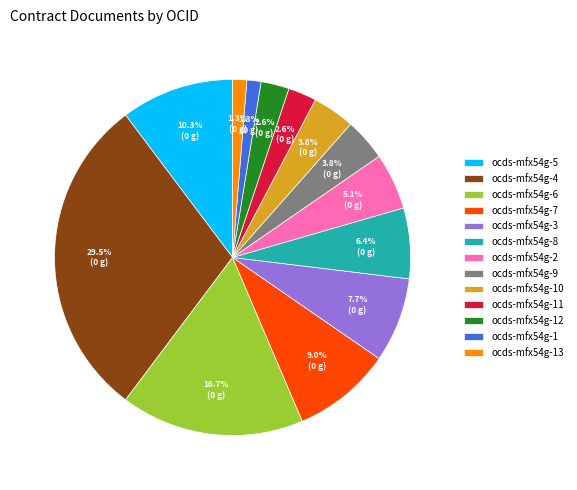

How many segments does this pie chart have?

13